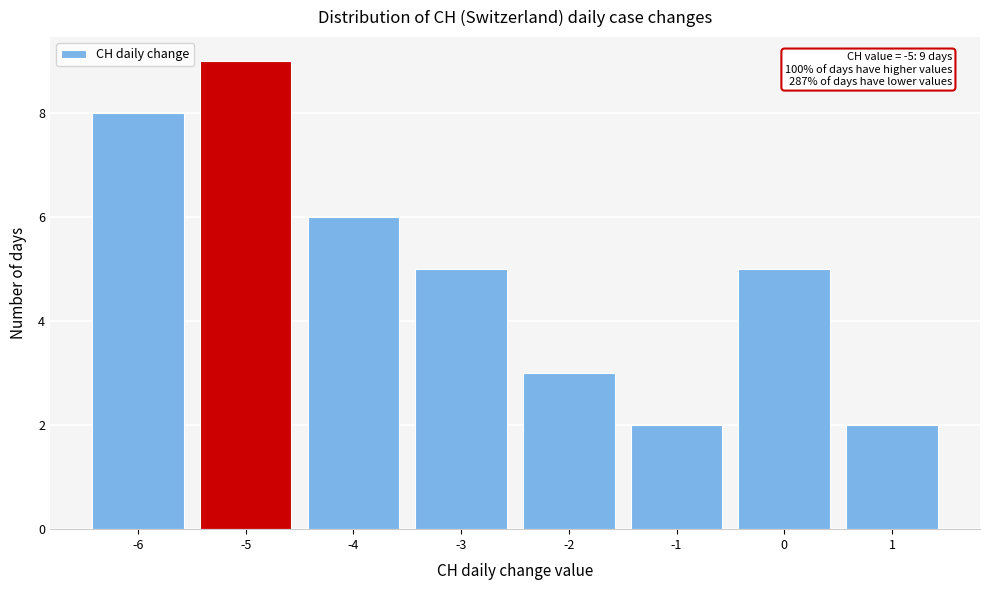

Over which range of the x-axis is the bar tallest?

-5.5 to -4.5